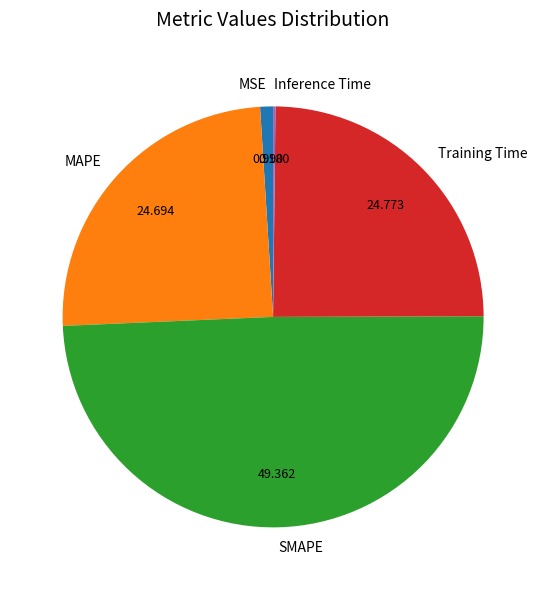

Which category has the biggest portion of the pie?

SMAPE